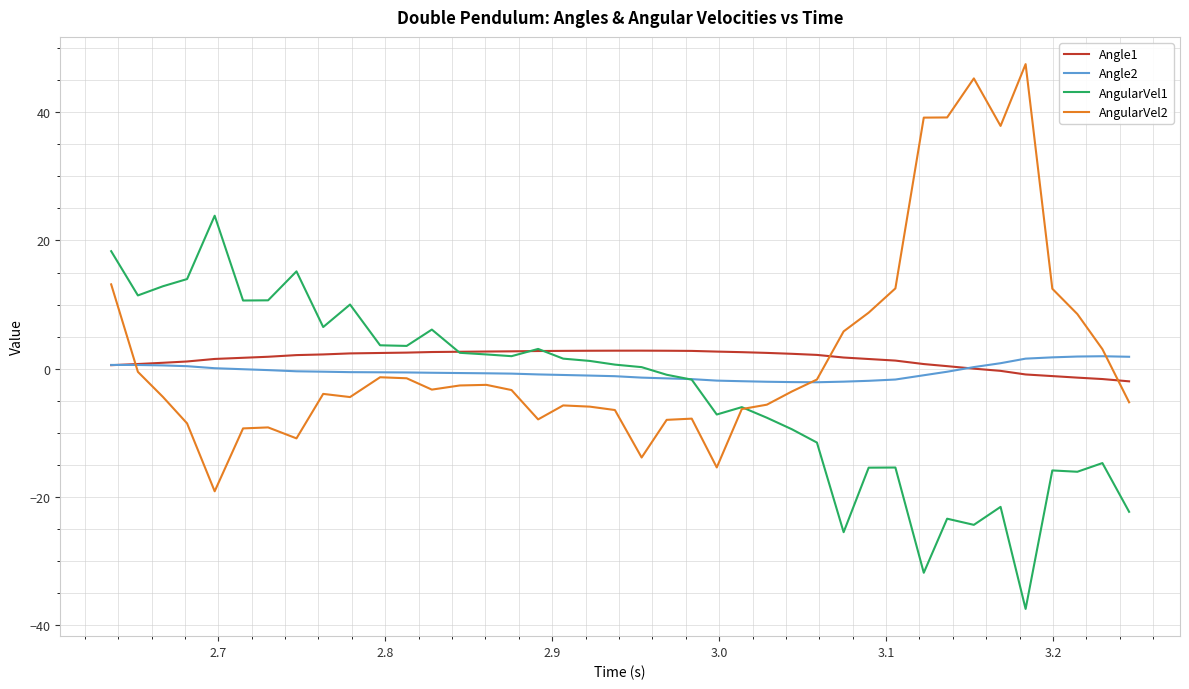

Is this an area chart (filled region under the line)?

No